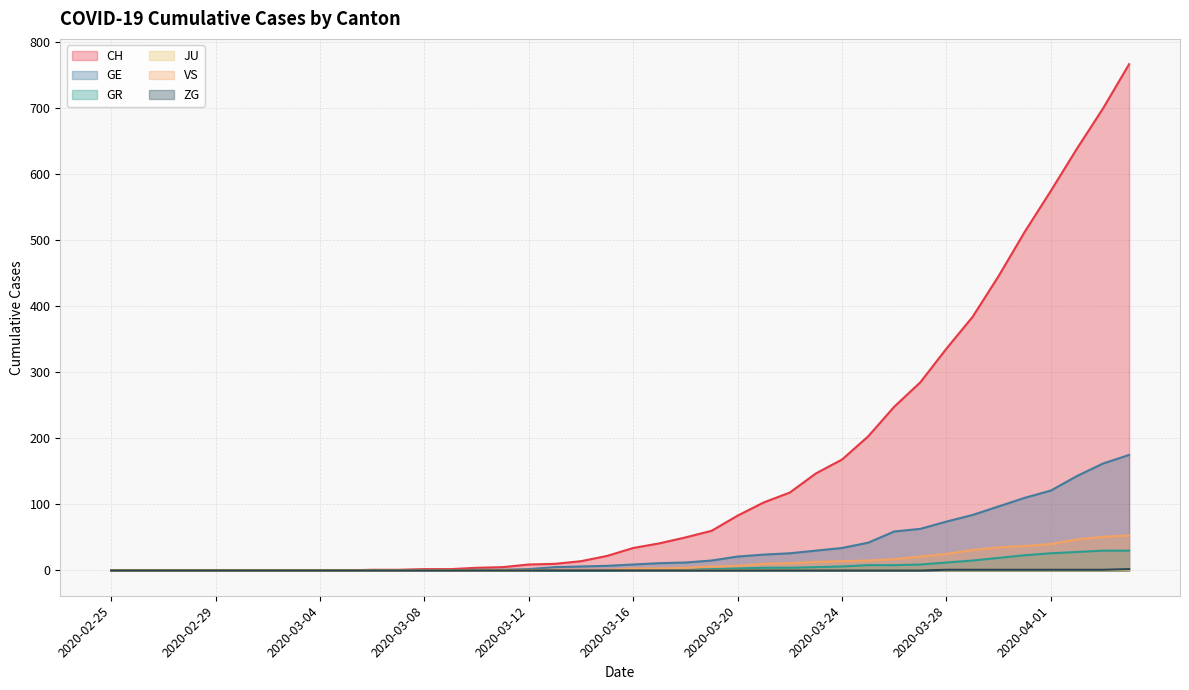

Does the chart have visible grid lines?

Yes